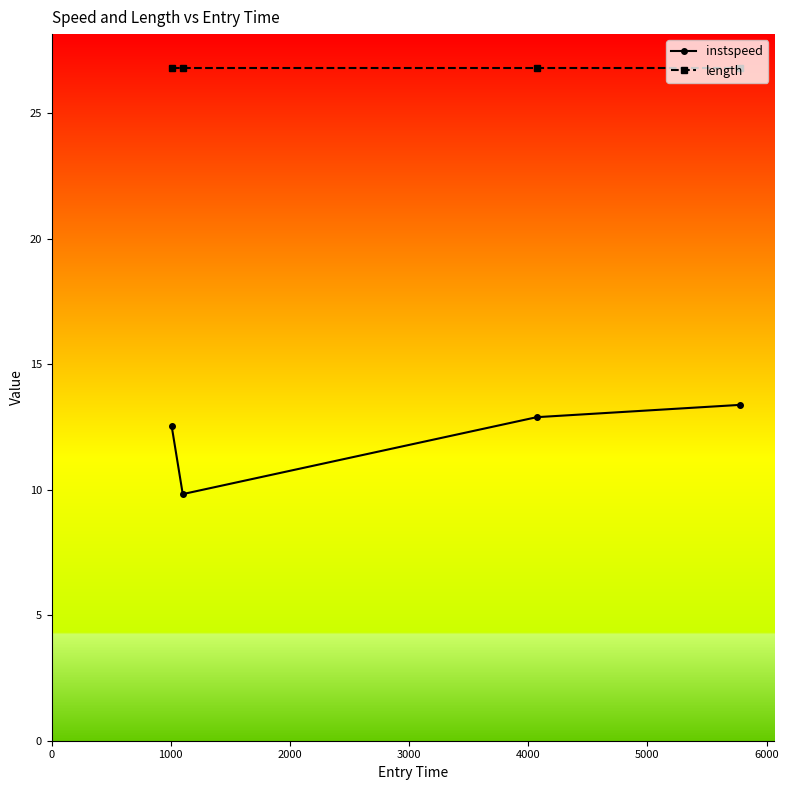

What are all the series names shown in the legend?

instspeed, length